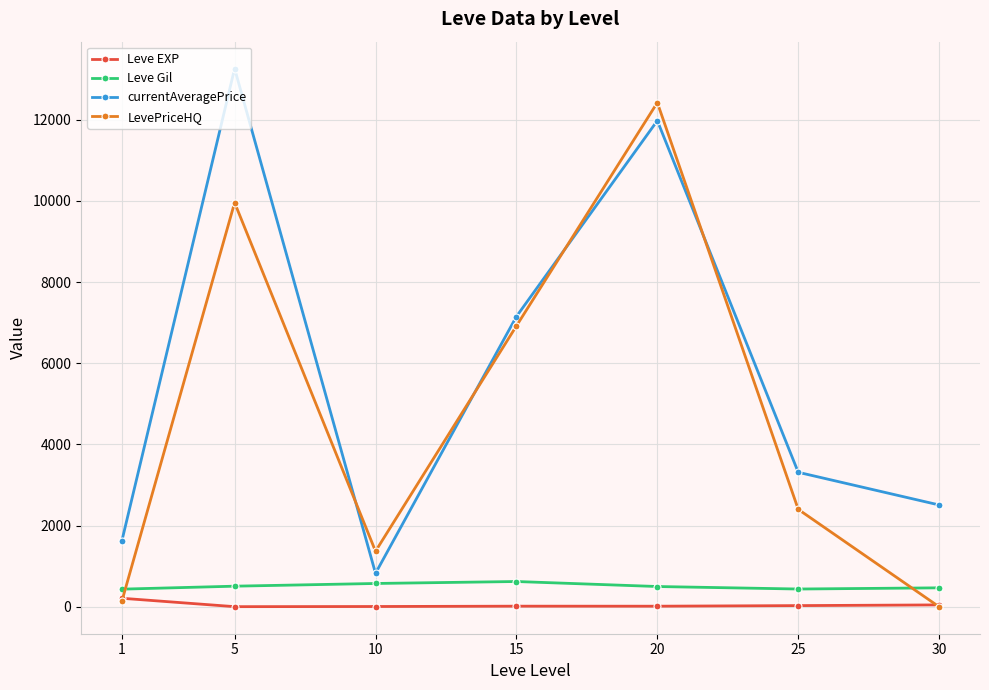

What is the spread (max minus min) of values at 15?

7137.2